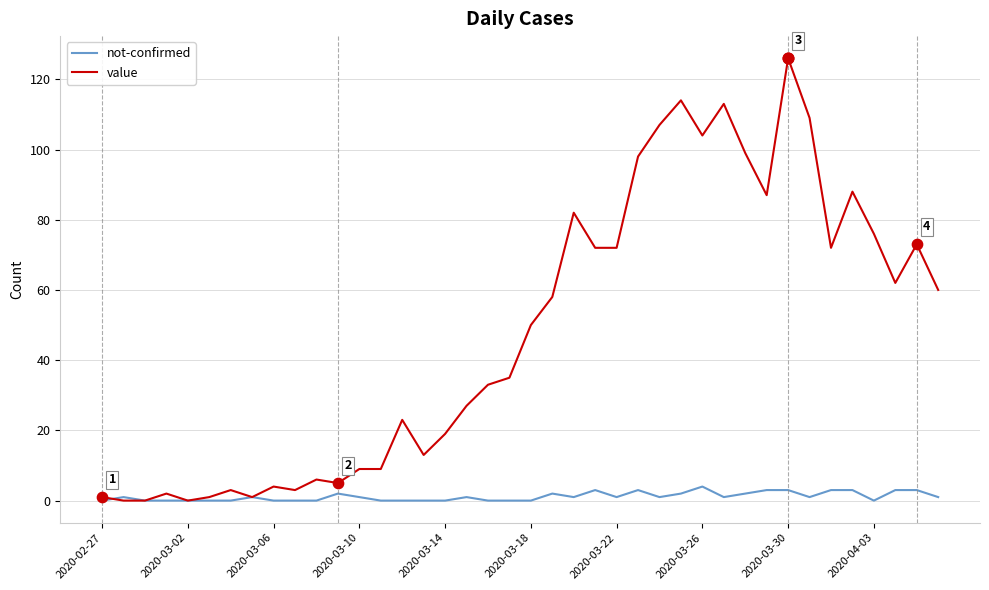

At how many categories does at least one series exceed 44?

20